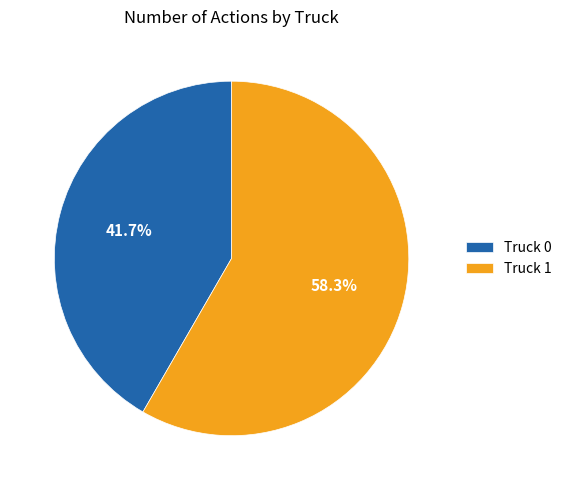

Between Truck 1 and Truck 0, which is larger?

Truck 1